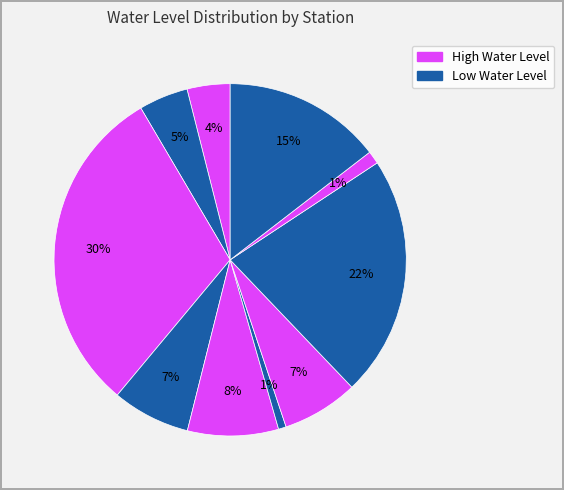

How many slices are in this pie chart?

10